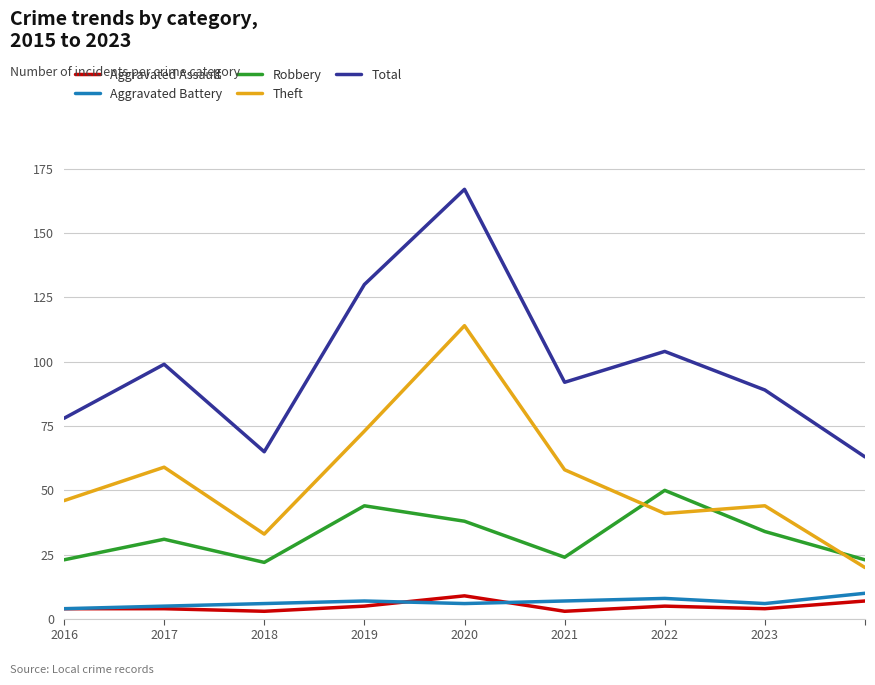

Which series has the largest total across all categories?

Total